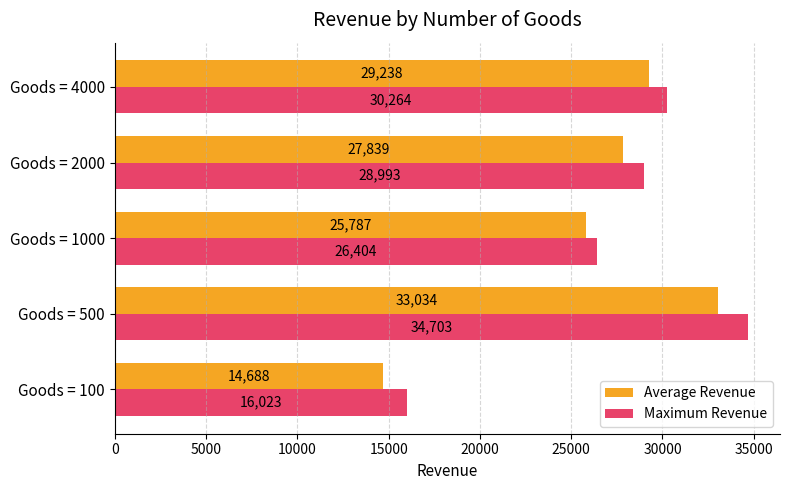

Which series has the largest total across all categories?

Maximum Revenue